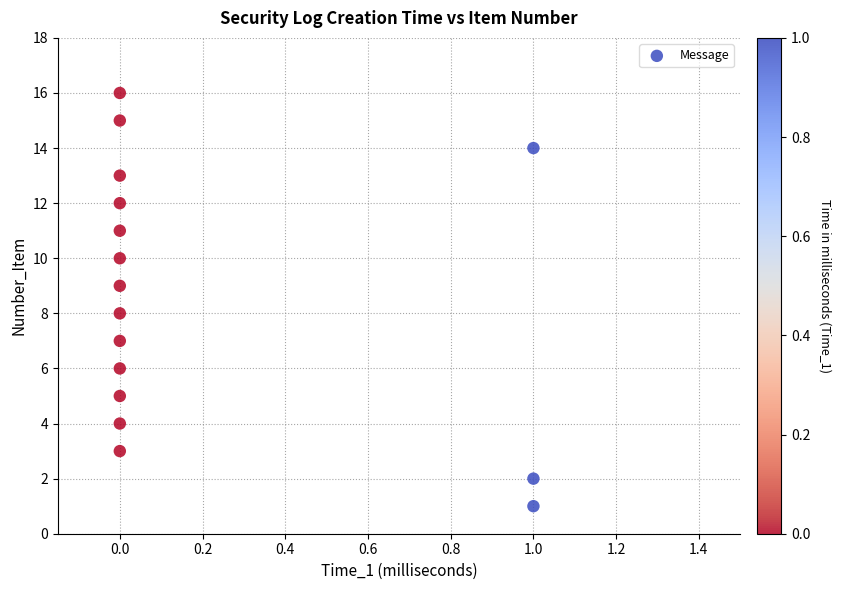

What is the range of Y values (max minus min)?

15